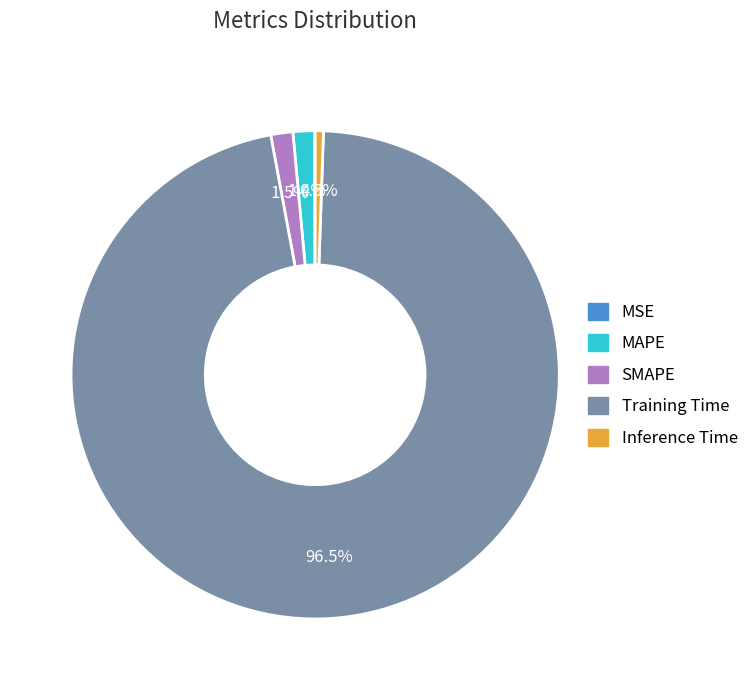

True or false: MAPE accounts for 1% of the total.

True